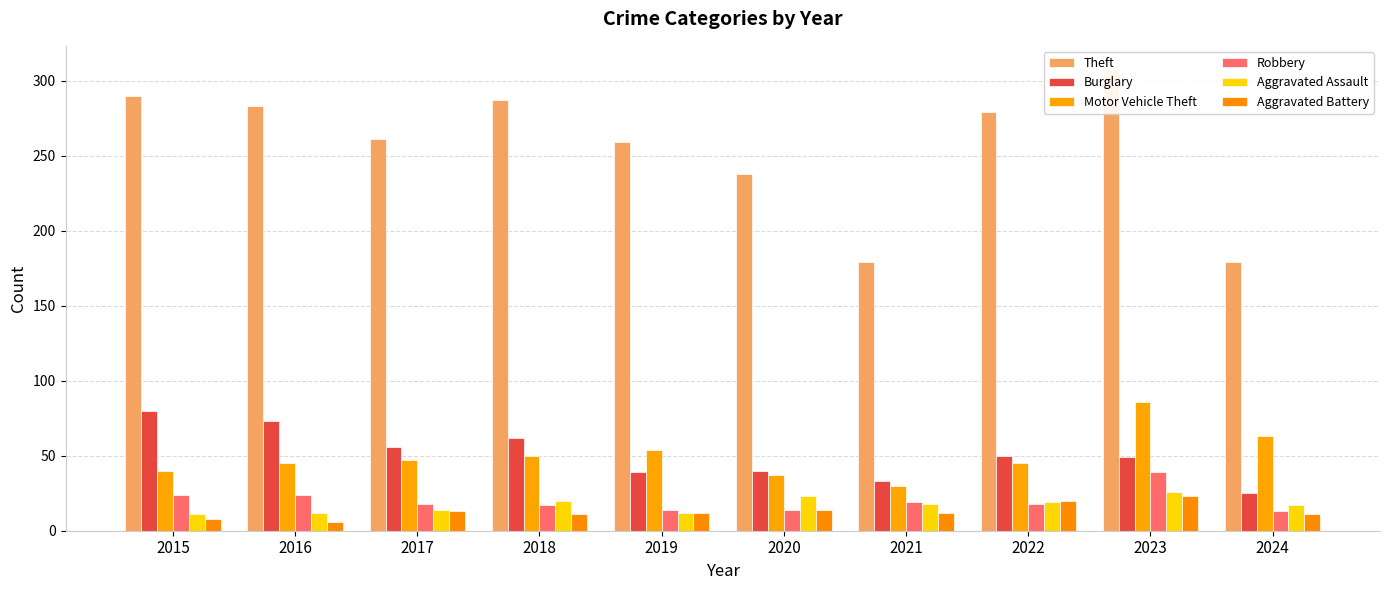

What is the total value across all series at 2024?

308